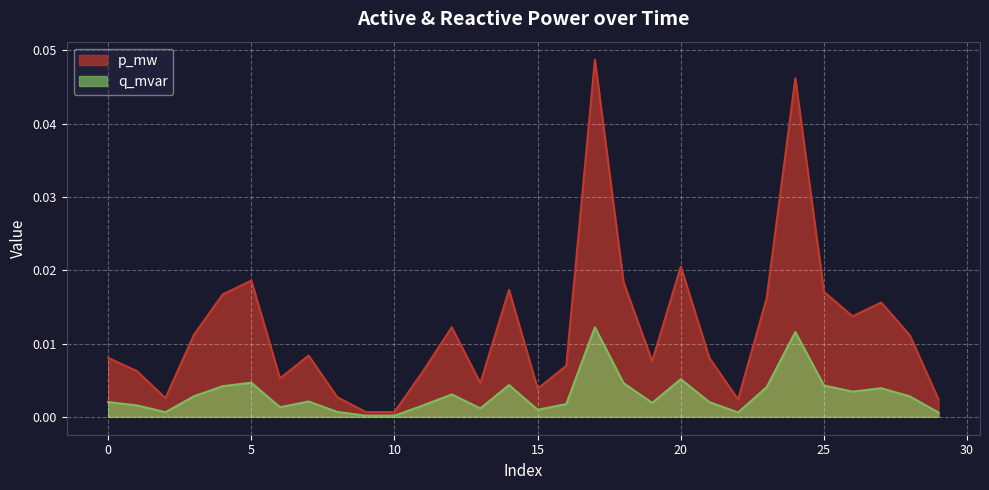

Which series has the widest spread of values?

p_mw